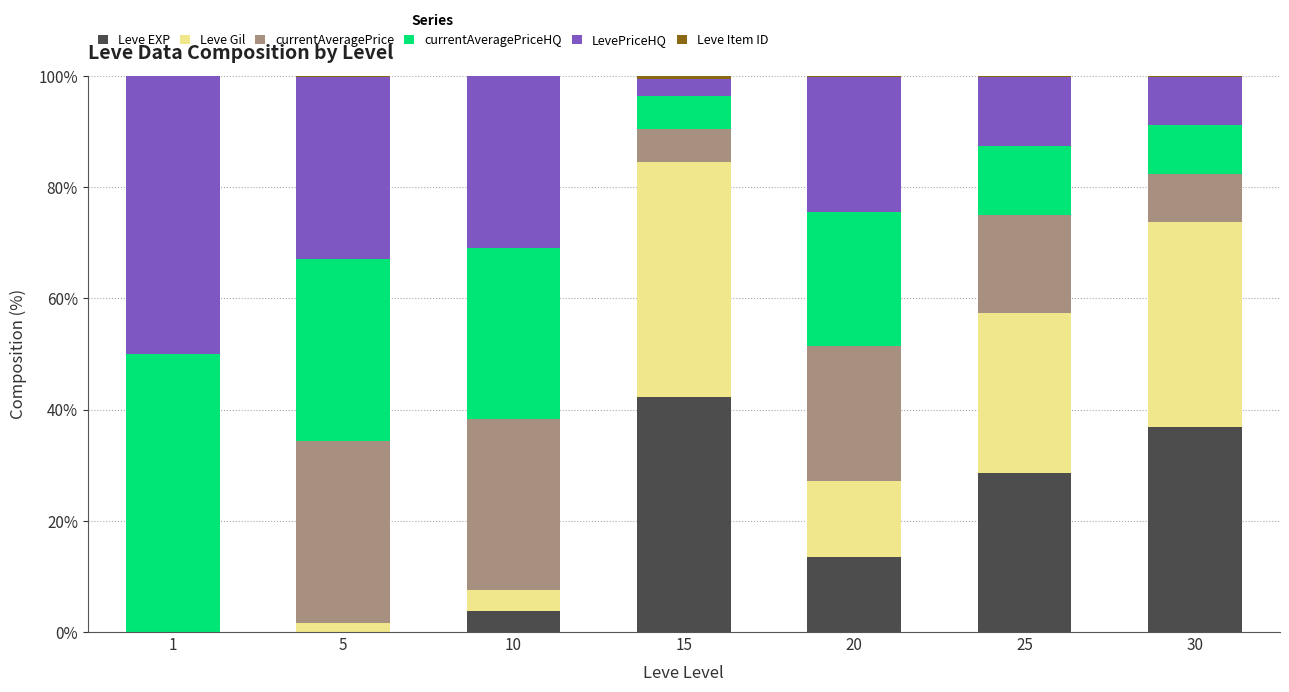

What is the maximum value for Leve EXP?

42.2